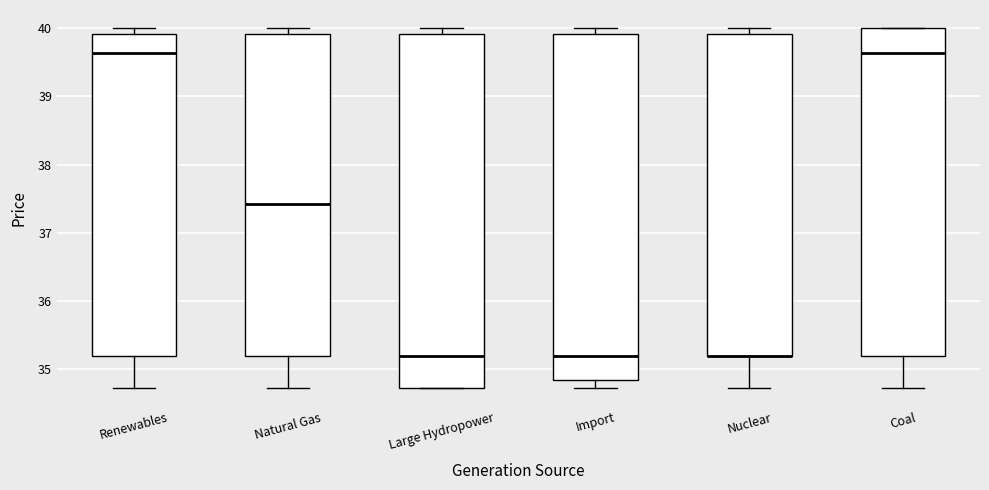

Where is the lower edge of the box for Large Hydropower on the y-axis? The values are not printed on the chart, so give them approximately, as read against the axis.

34.7